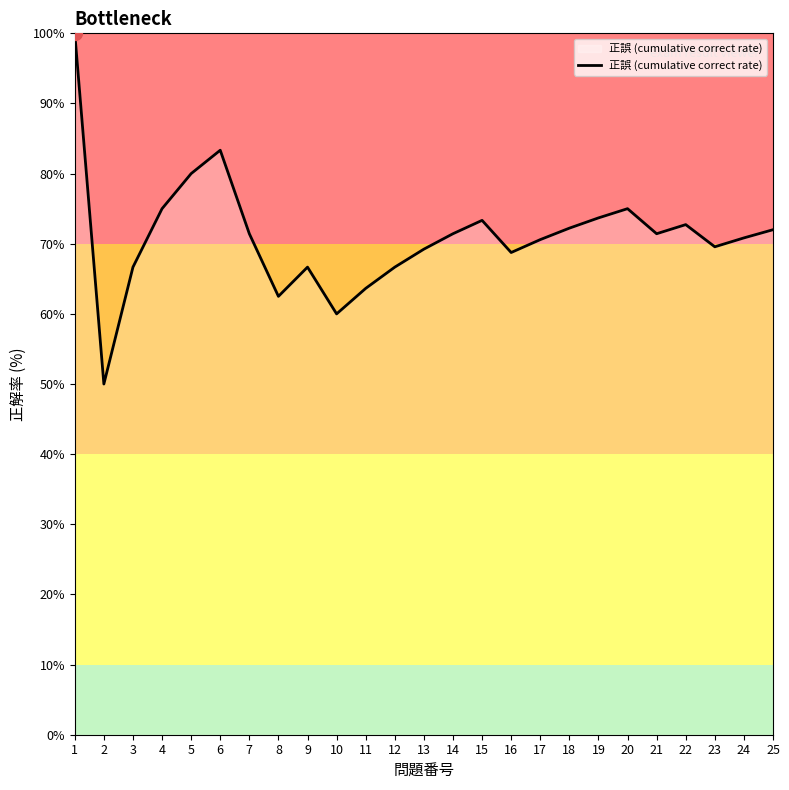

What value does the data have at 14?

71.4